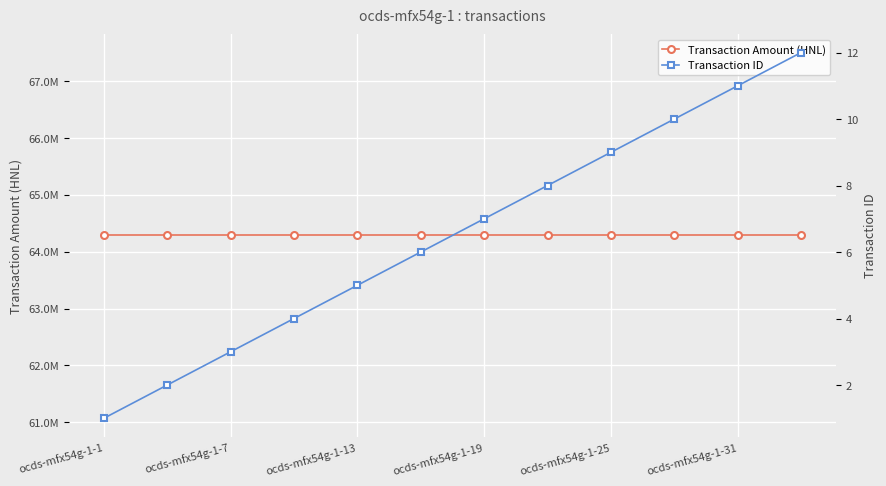

What is the minimum value shown in the chart?

1.0